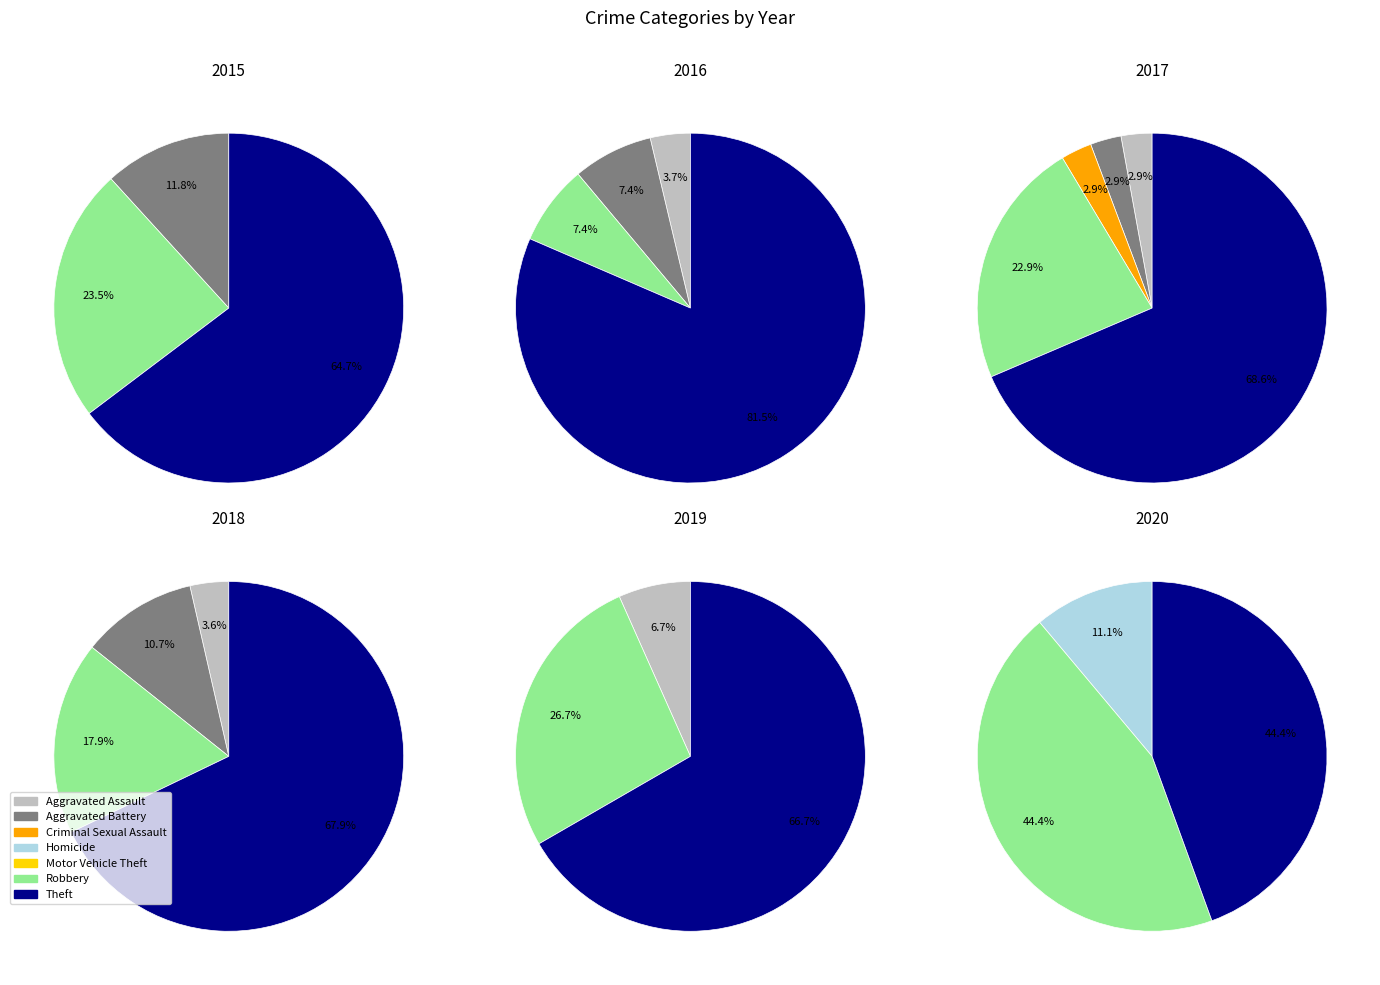

Is there a majority slice in this chart?

Yes